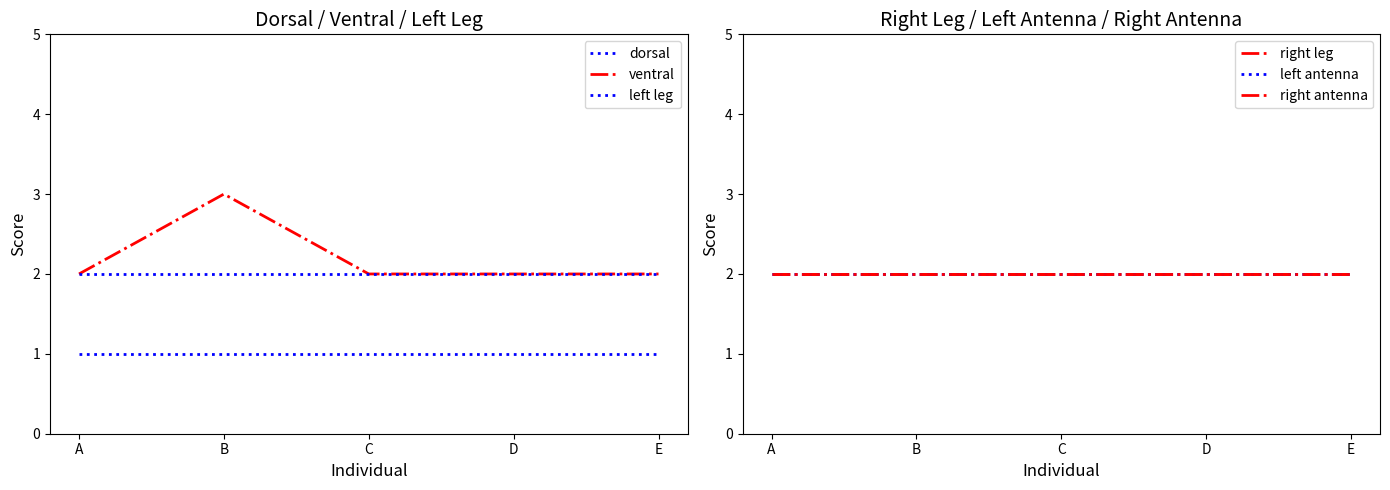

At which category is the sum across all series the highest?

B